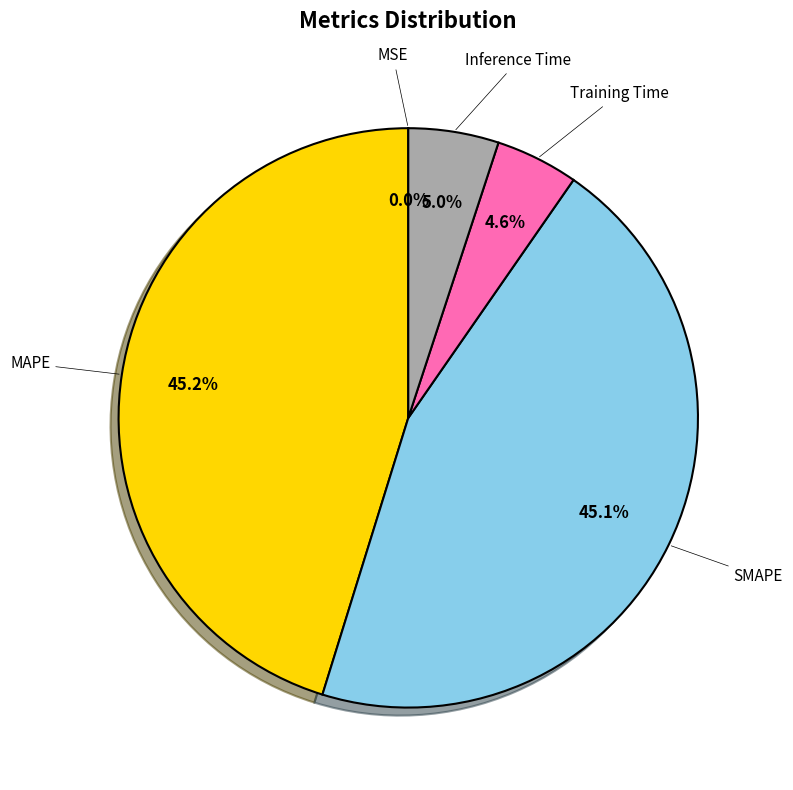

What portion of the pie excludes Training Time?

95.4%